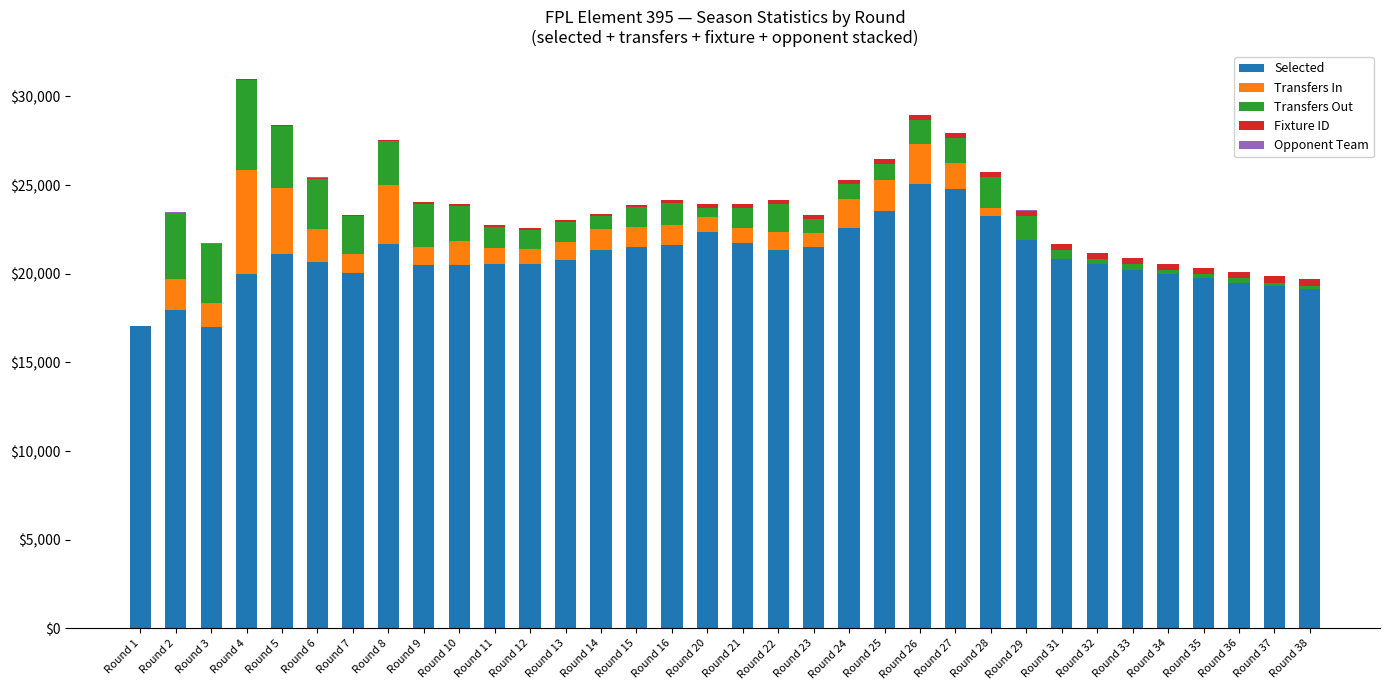

What is the highest value of the Selected series?

25070